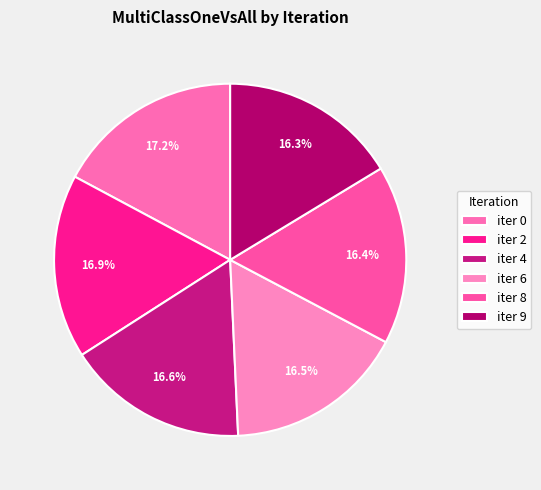

Which has a higher value, iter 9 or iter 8?

iter 8